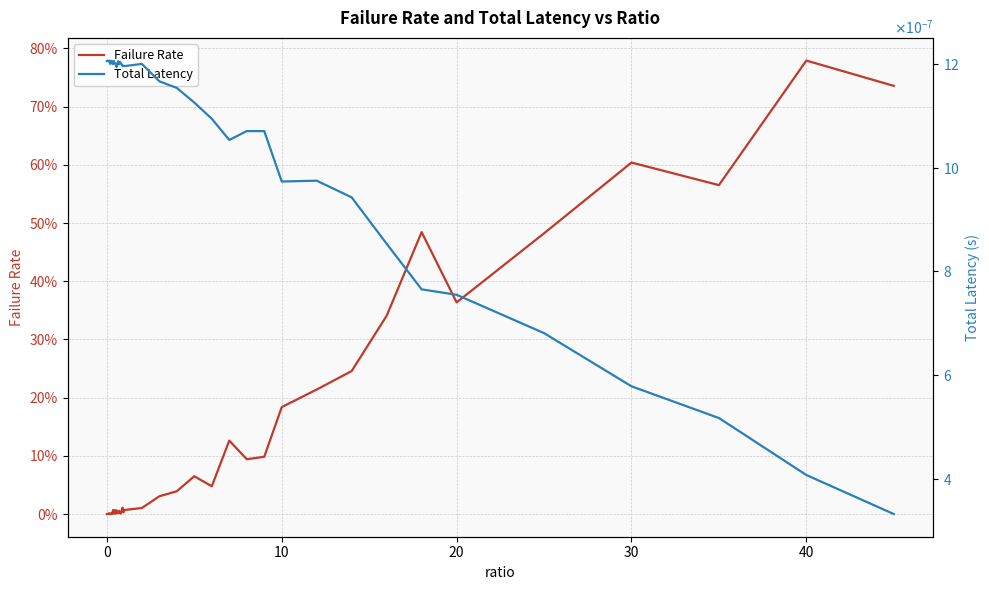

How many interior local peaks does the Failure Rate series have?

12